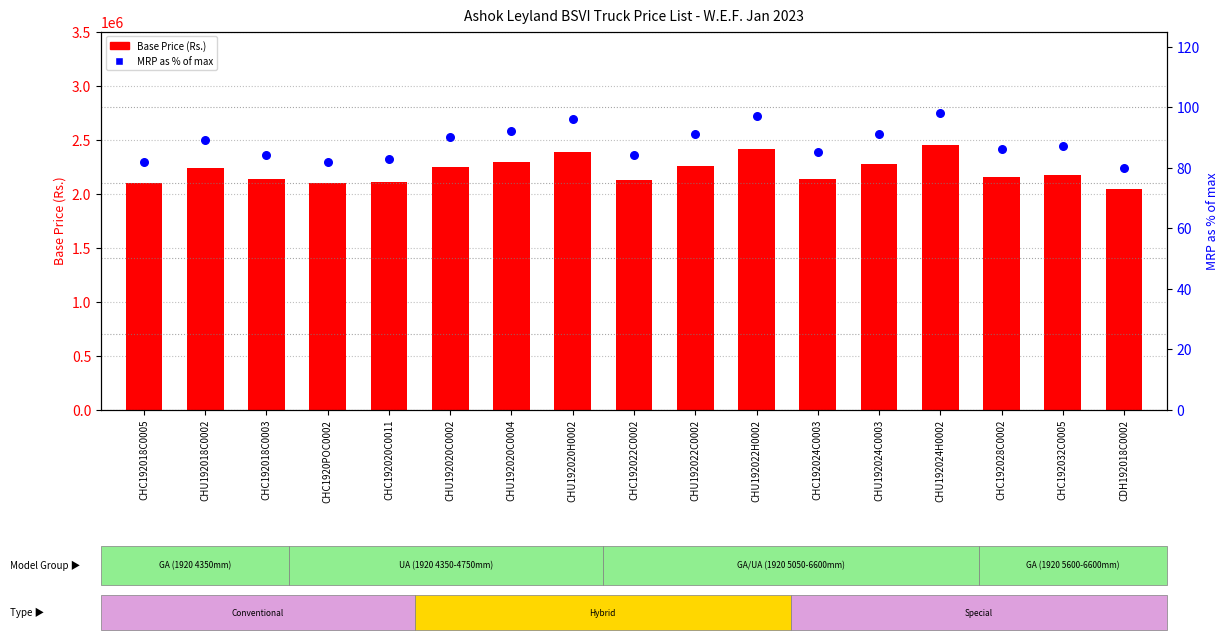

At which category is the sum across all series the highest?

CHU192024H0002